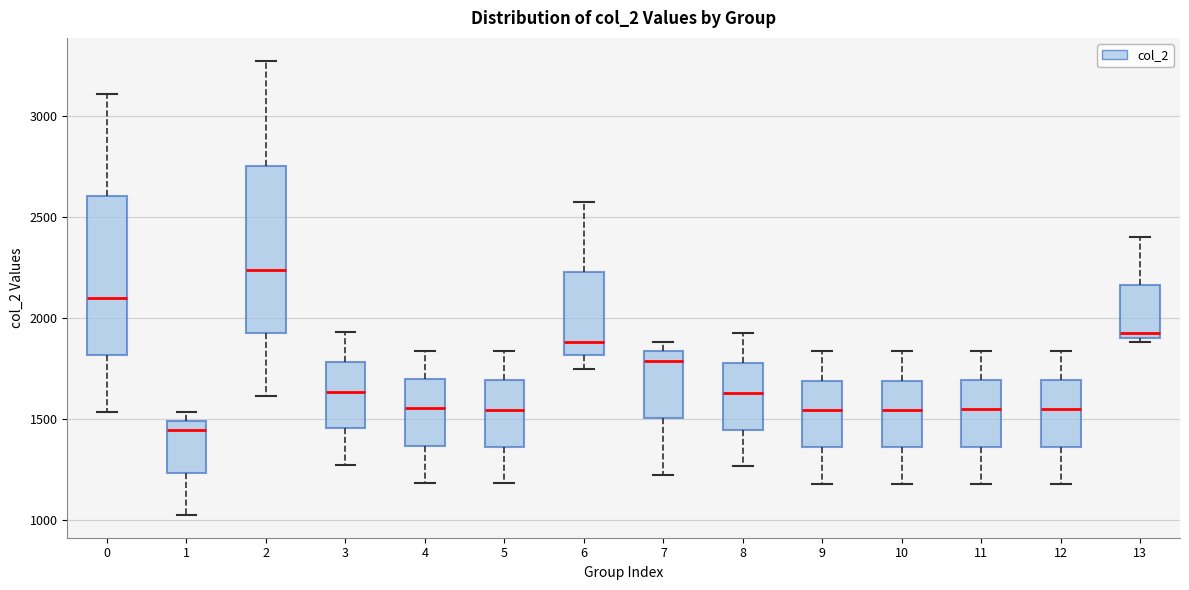

Reading left to right, read every box against the y-axis: the position of its median line, the range the box covers, and the ends of its whiskers. The values are not printed on the chart, so give them approximately, as read against the axis.

0: median 2100, box 1800 to 2600, whiskers 1550 to 3100
1: median 1450, box 1250 to 1500, whiskers 1050 to 1550
2: median 2250, box 1950 to 2750, whiskers 1600 to 3250
3: median 1650, box 1450 to 1800, whiskers 1250 to 1950
4: median 1550, box 1350 to 1700, whiskers 1200 to 1850
5: median 1550, box 1350 to 1700, whiskers 1200 to 1850
6: median 1900, box 1800 to 2250, whiskers 1750 to 2600
7: median 1800, box 1500 to 1850, whiskers 1200 to 1900
8: median 1650, box 1450 to 1800, whiskers 1250 to 1950
9: median 1550, box 1350 to 1700, whiskers 1200 to 1850
10: median 1550, box 1350 to 1700, whiskers 1200 to 1850
11: median 1550, box 1350 to 1700, whiskers 1200 to 1850
12: median 1550, box 1350 to 1700, whiskers 1200 to 1850
13: median 1950, box 1900 to 2150, whiskers 1900 (just below the box's lower edge) to 2400